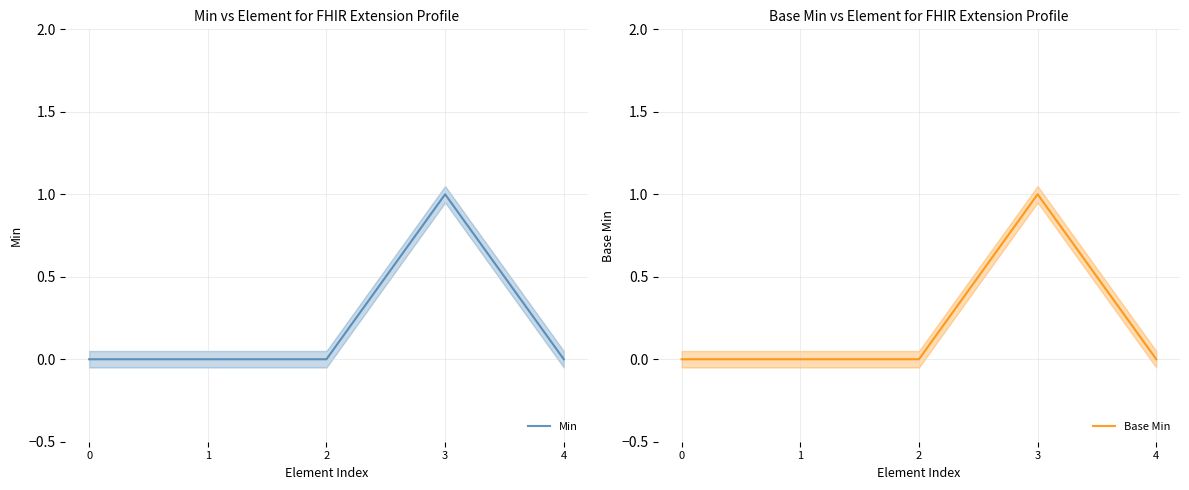

What is the value of the Base Min point at the 4th from the left?

1